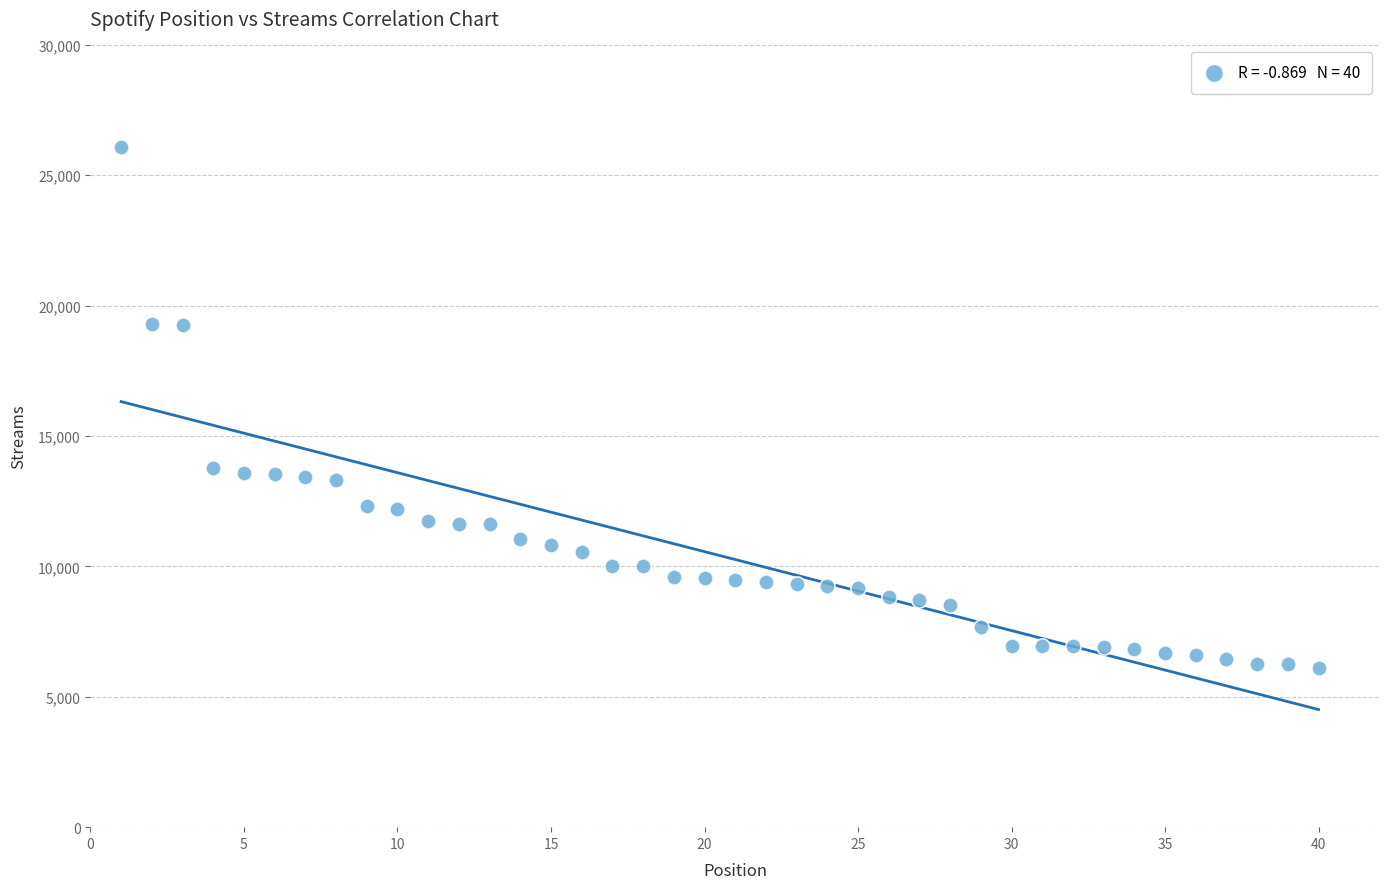

What is the range of Y values (max minus min)?

19989